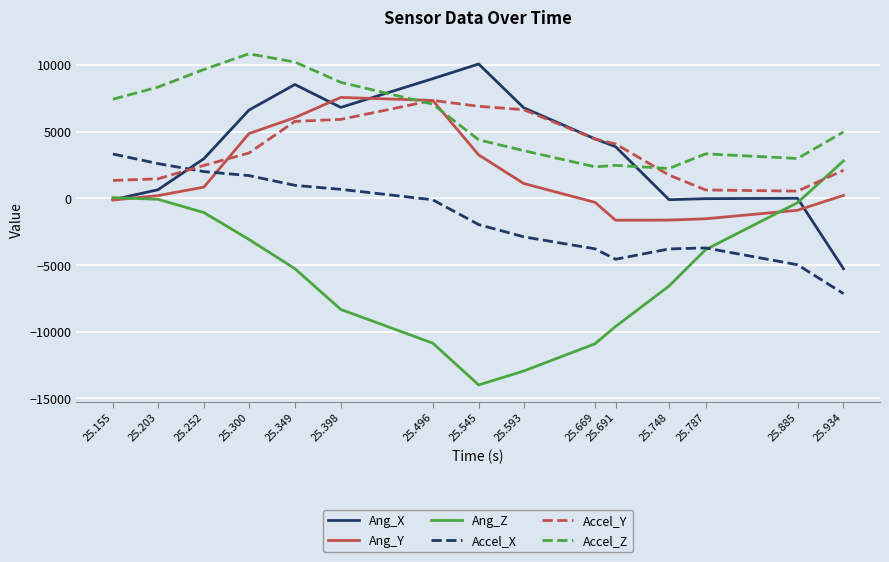

What is the lowest value of the Accel_Z series?

2232